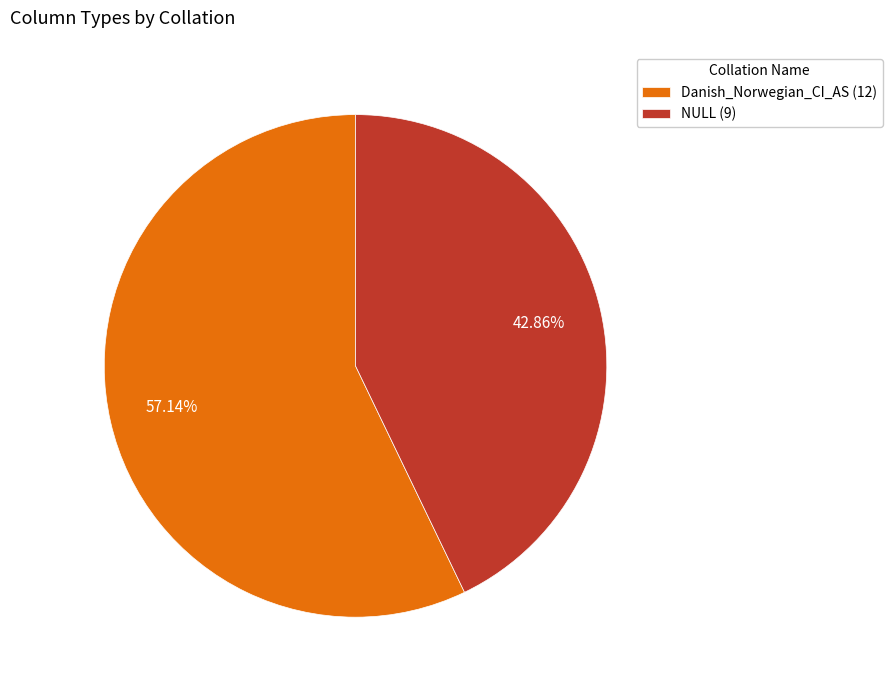

Combined, do NULL and Danish_Norwegian_CI_AS account for over 50%?

Yes